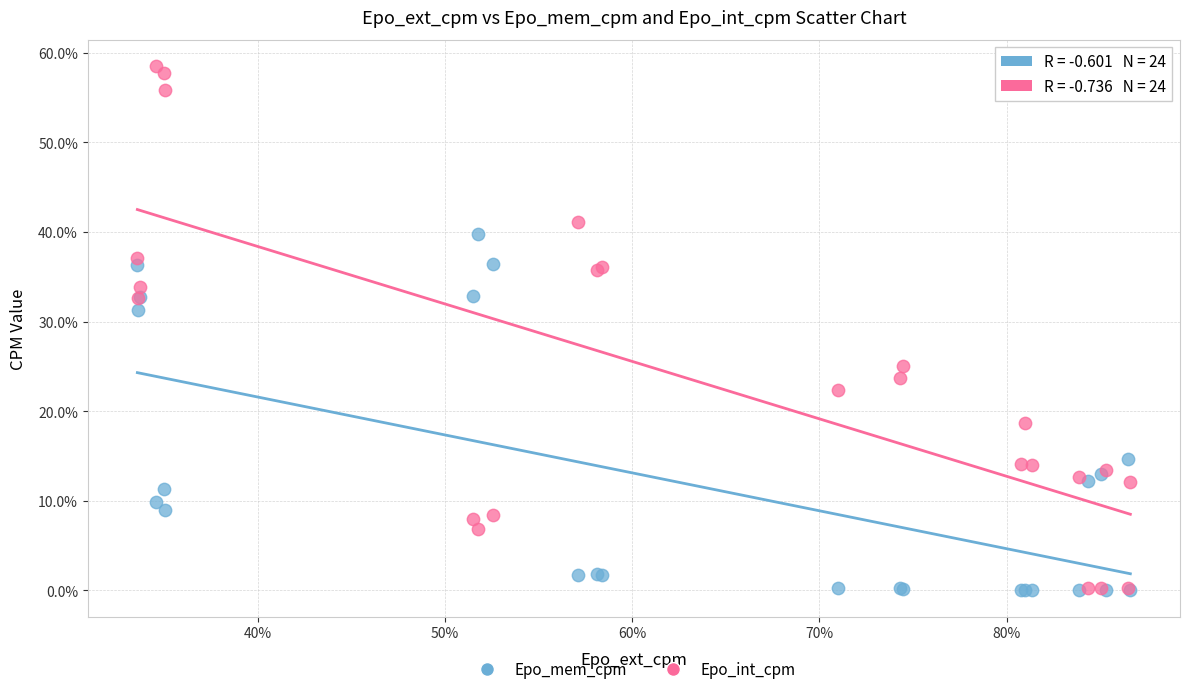

Which series reaches the maximum Y coordinate?

Epo_int_cpm